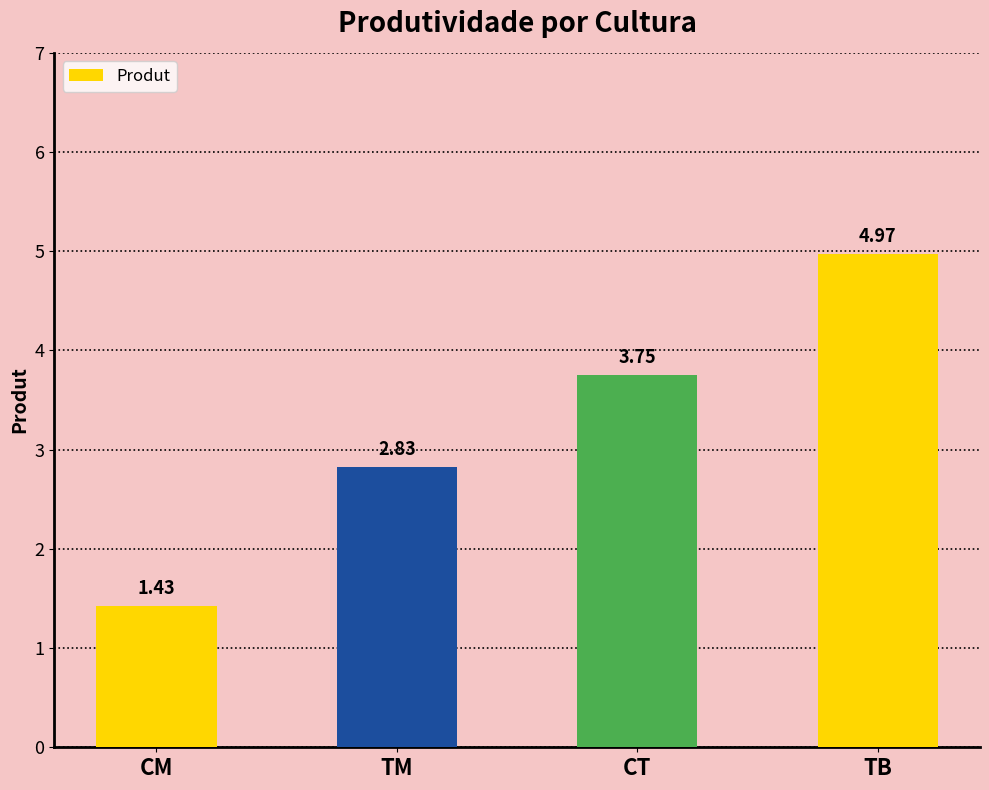

Are the bars grouped side by side (vs. stacked)?

No